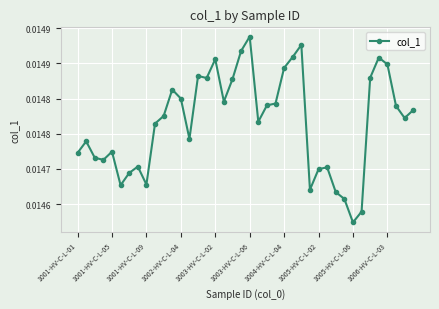

Is this an area chart (filled region under the line)?

No